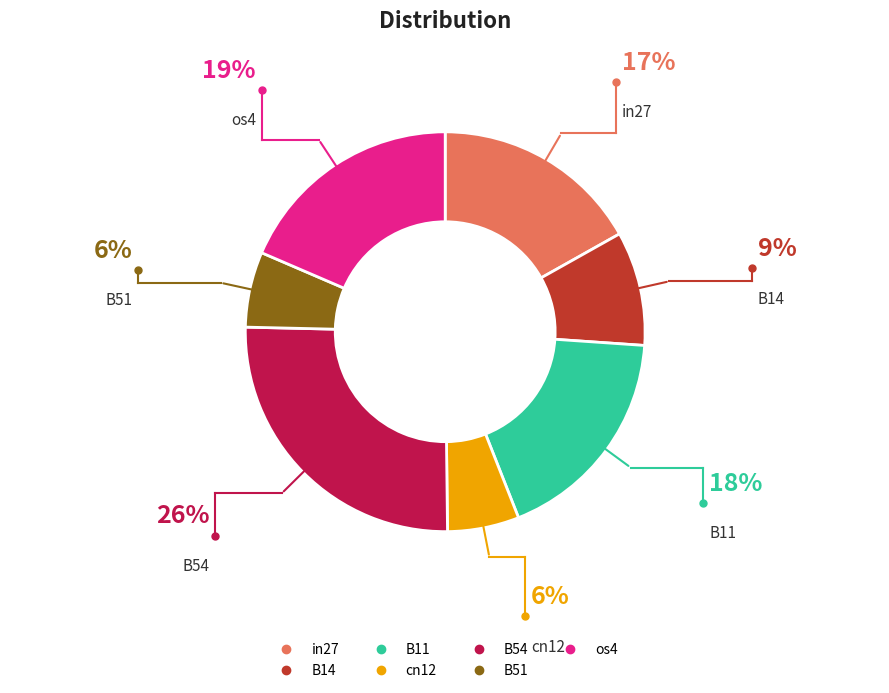

Does any single category account for the majority?

No